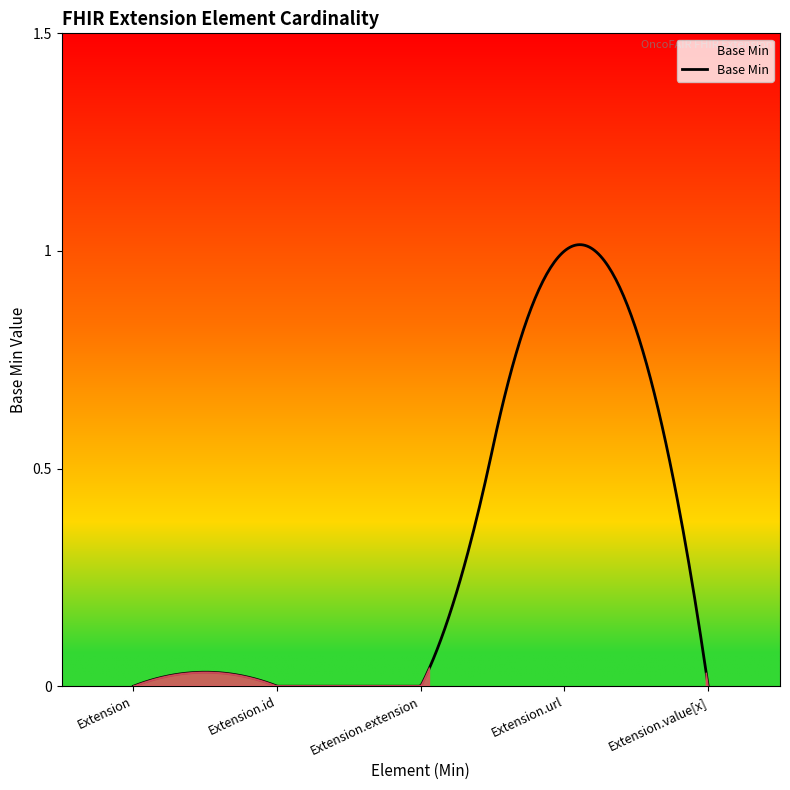

Does the chart have visible grid lines?

No